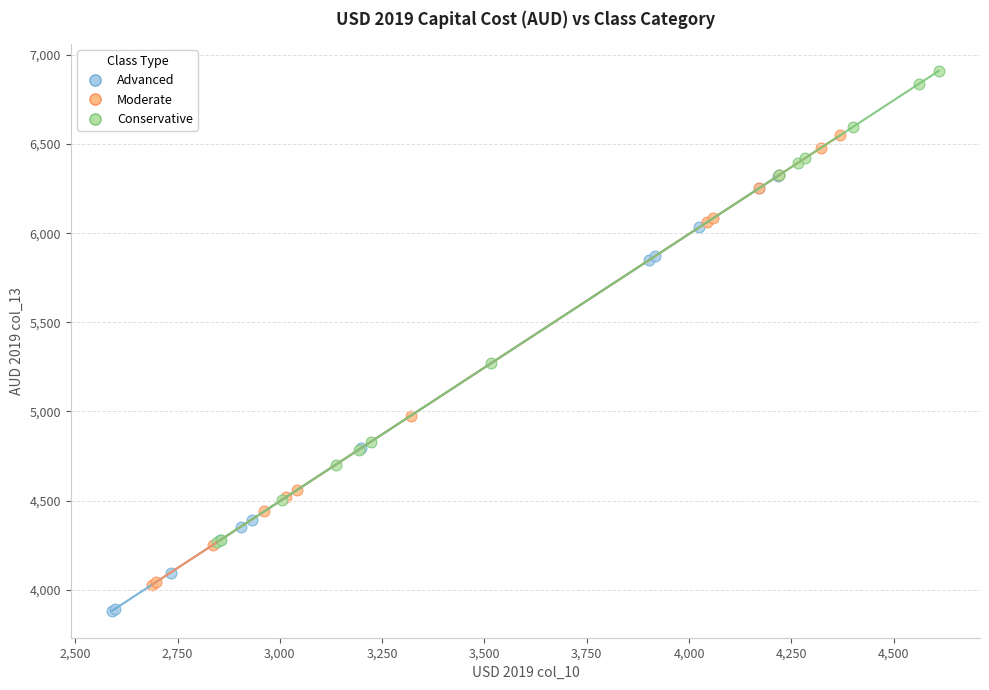

Which series reaches the maximum Y coordinate?

Conservative